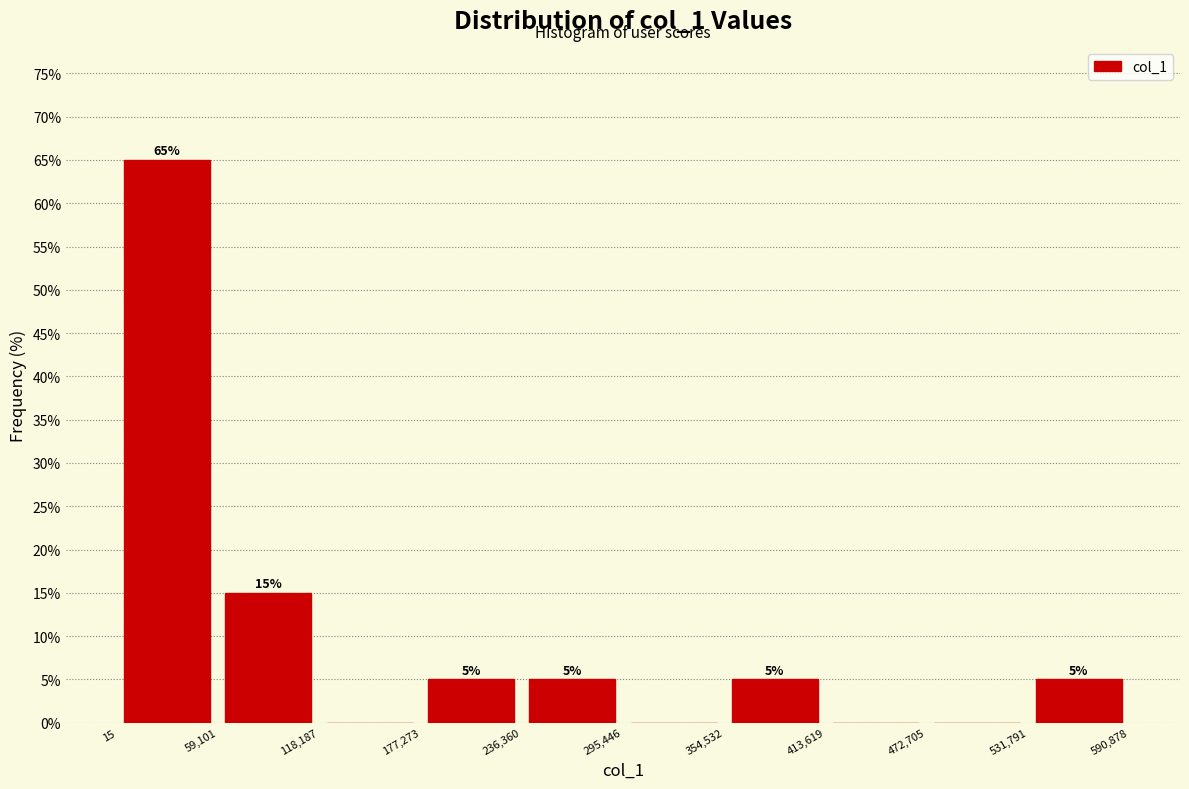

Over which range of the x-axis is the bar tallest?

15 to 59,101